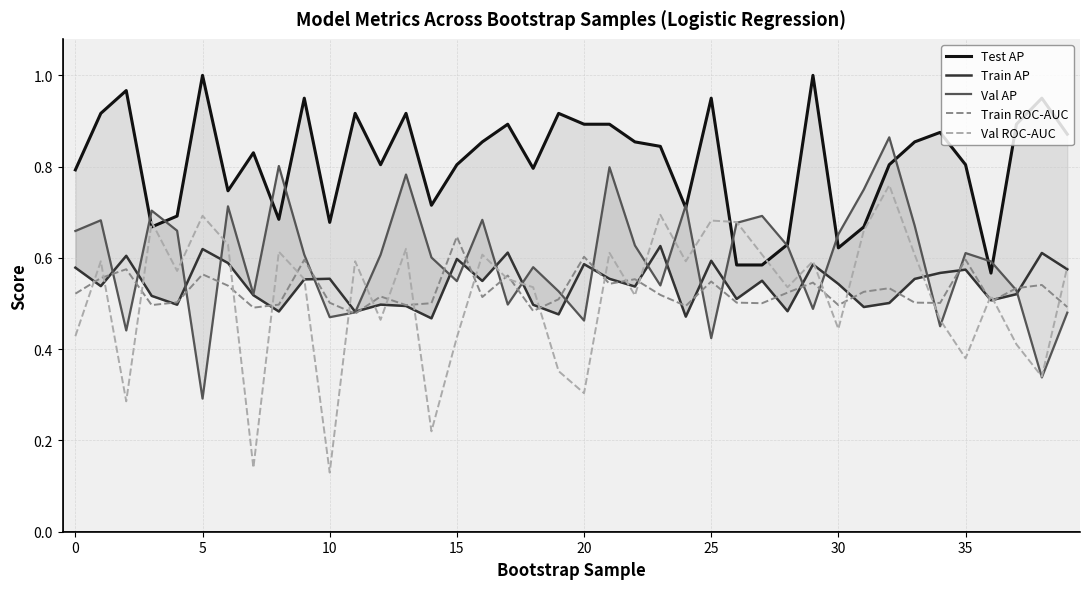

What is the sum of all Val ROC-AUC values?

20.7